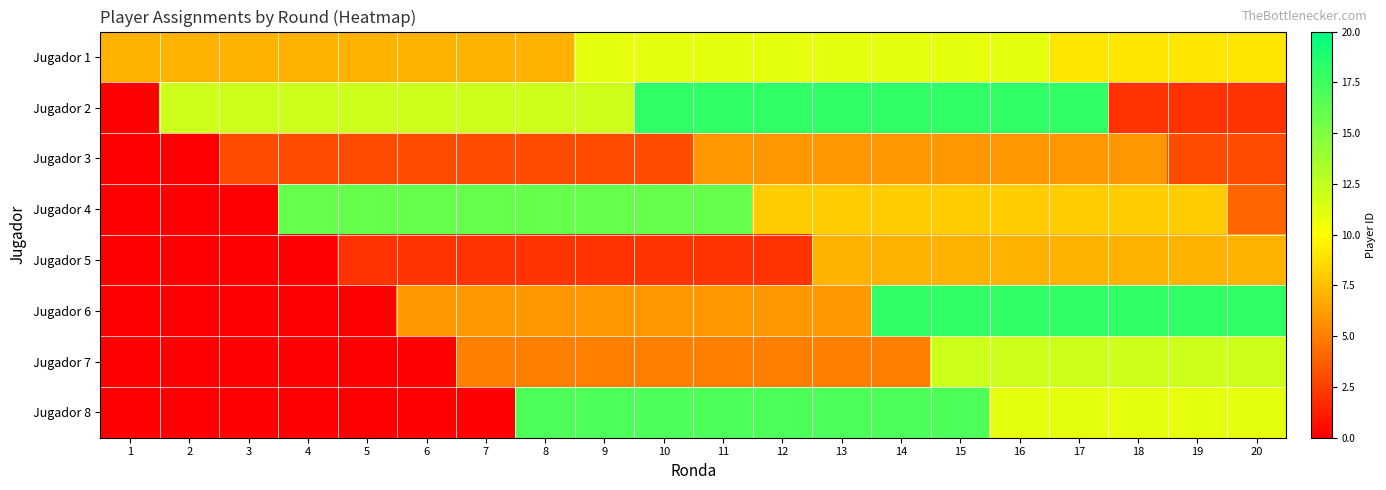

Reading right to left, what are all the values shown in this chart?

Jugador 1: 20=9	19=9	18=9	17=9	16=11	15=11	14=11	13=11	12=11	11=11	10=11	9=11	8=7	7=7	6=7	5=7	4=7	3=7	2=7	1=7
Jugador 2: 20=2	19=2	18=2	17=18	16=18	15=18	14=18	13=18	12=18	11=18	10=18	9=12	8=12	7=12	6=12	5=12	4=12	3=12	2=12	1=0
Jugador 3: 20=3	19=3	18=6	17=6	16=6	15=6	14=6	13=6	12=6	11=6	10=3	9=3	8=3	7=3	6=3	5=3	4=3	3=3	2=0	1=0
Jugador 4: 20=4	19=8	18=8	17=8	16=8	15=8	14=8	13=8	12=8	11=16	10=16	9=16	8=16	7=16	6=16	5=16	4=16	3=0	2=0	1=0
Jugador 5: 20=7	19=7	18=7	17=7	16=7	15=7	14=7	13=7	12=2	11=2	10=2	9=2	8=2	7=2	6=2	5=2	4=0	3=0	2=0	1=0
Jugador 6: 20=18	19=18	18=18	17=18	16=18	15=18	14=18	13=6	12=6	11=6	10=6	9=6	8=6	7=6	6=6	5=0	4=0	3=0	2=0	1=0
Jugador 7: 20=12	19=12	18=12	17=12	16=12	15=12	14=5	13=5	12=5	11=5	10=5	9=5	8=5	7=5	6=0	5=0	4=0	3=0	2=0	1=0
Jugador 8: 20=11	19=11	18=11	17=11	16=11	15=17	14=17	13=17	12=17	11=17	10=17	9=17	8=17	7=0	6=0	5=0	4=0	3=0	2=0	1=0